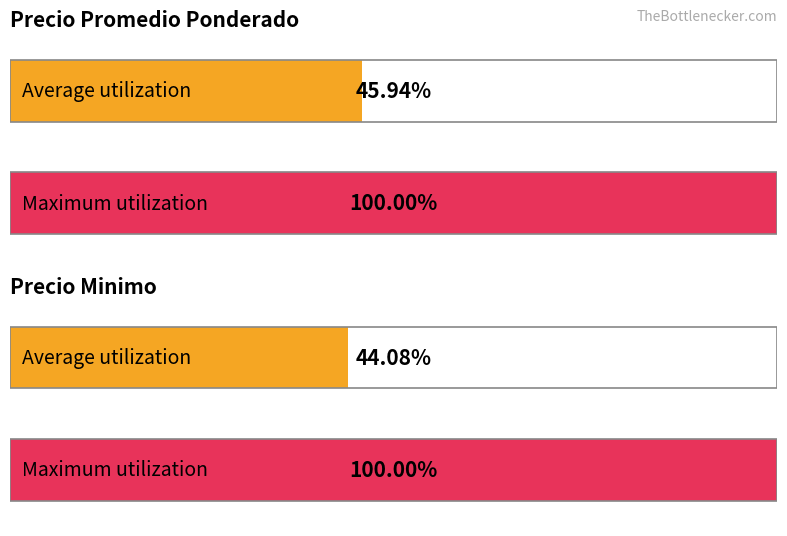

Is it true that Precio minimo equals 1246 at 900?

False